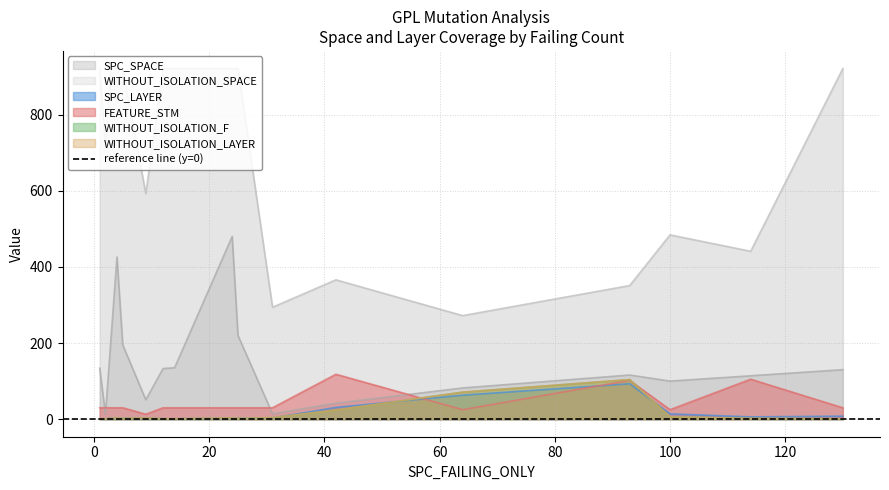

Which series has the largest range (max minus min)?

WITHOUT_ISOLATION_SPACE